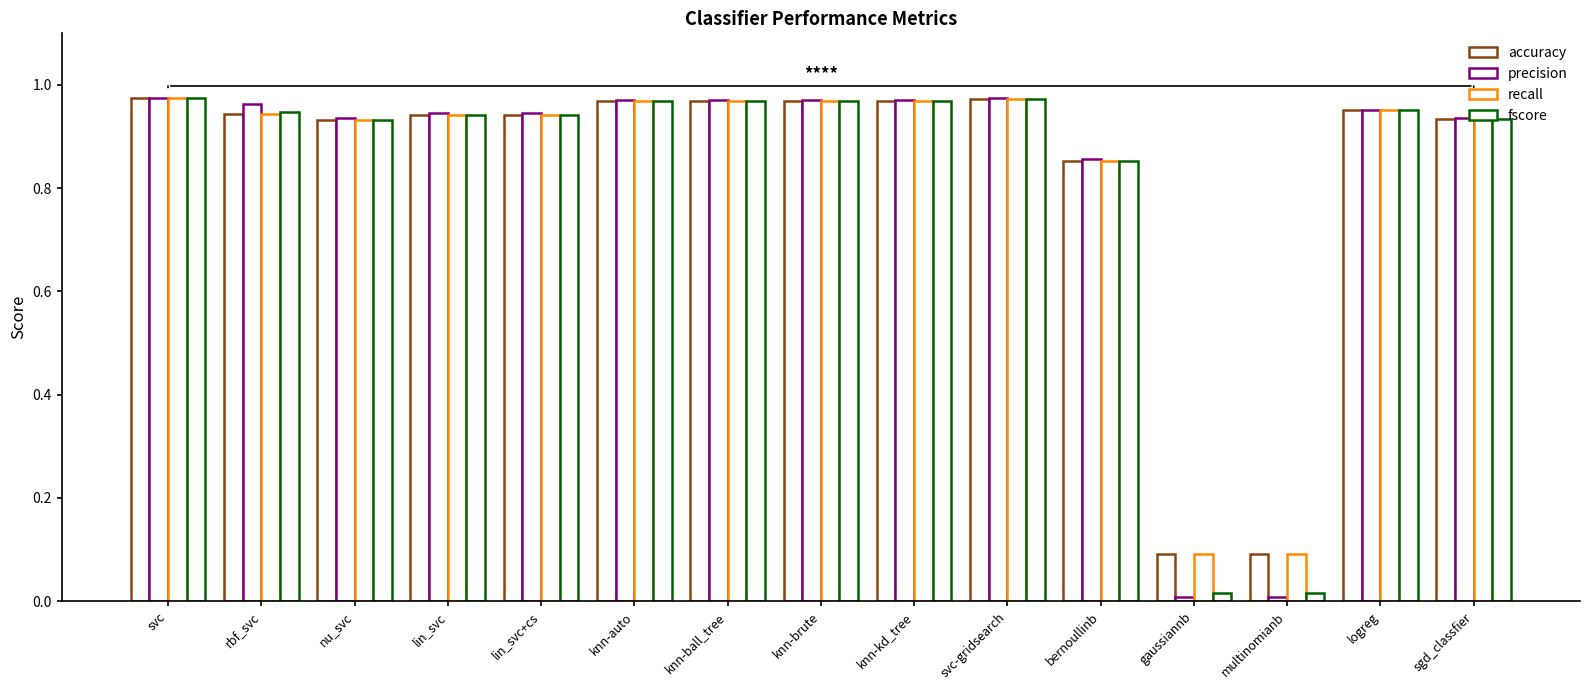

What is the approximate value of accuracy at knn-auto?

1.0